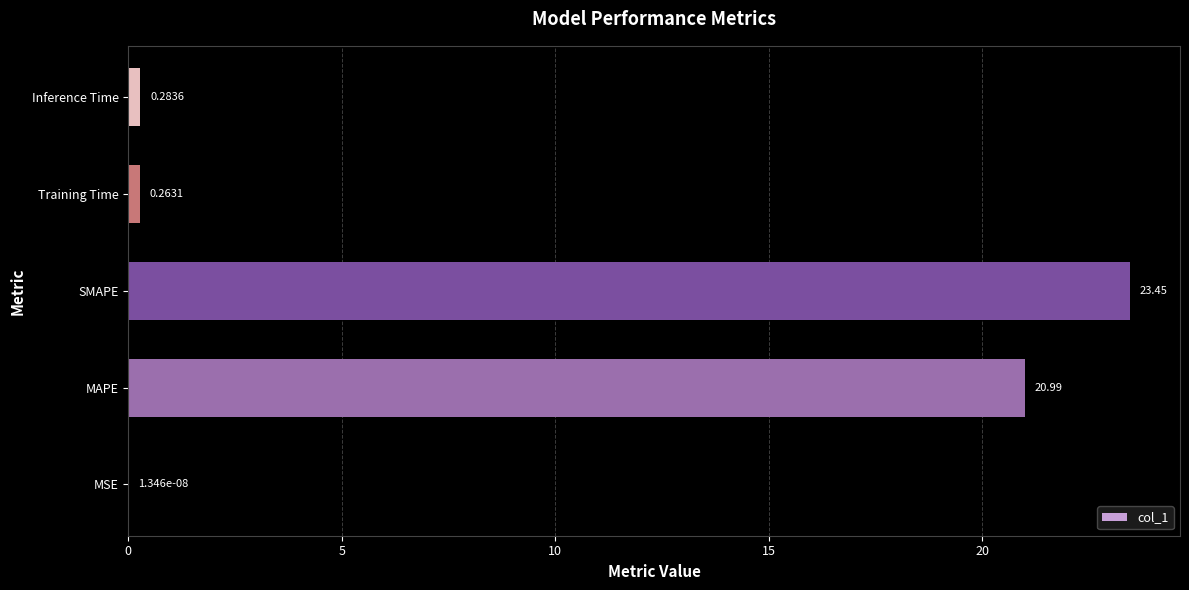

At which label is the value closest to 11?

MAPE